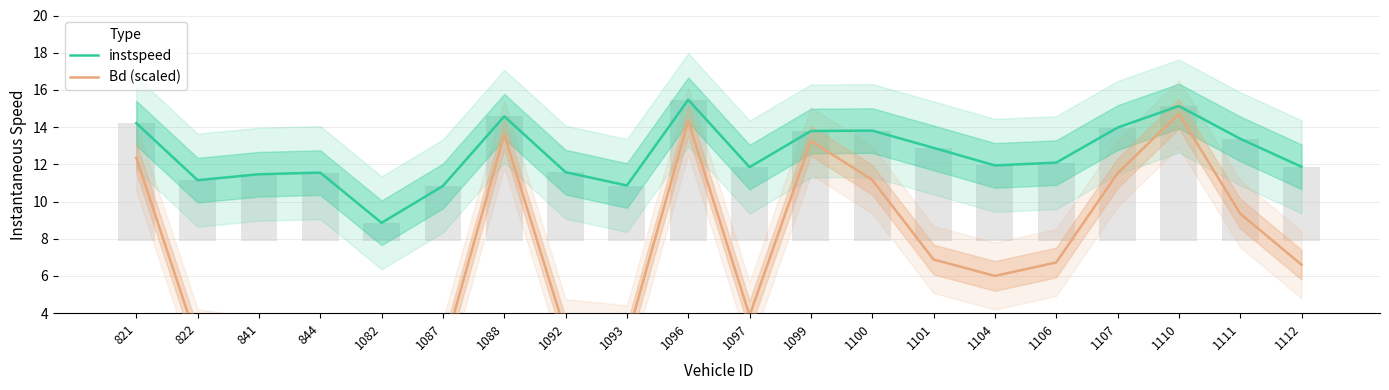

What is the difference between the maximum and minimum values in the Bd (scaled) series?

14.6